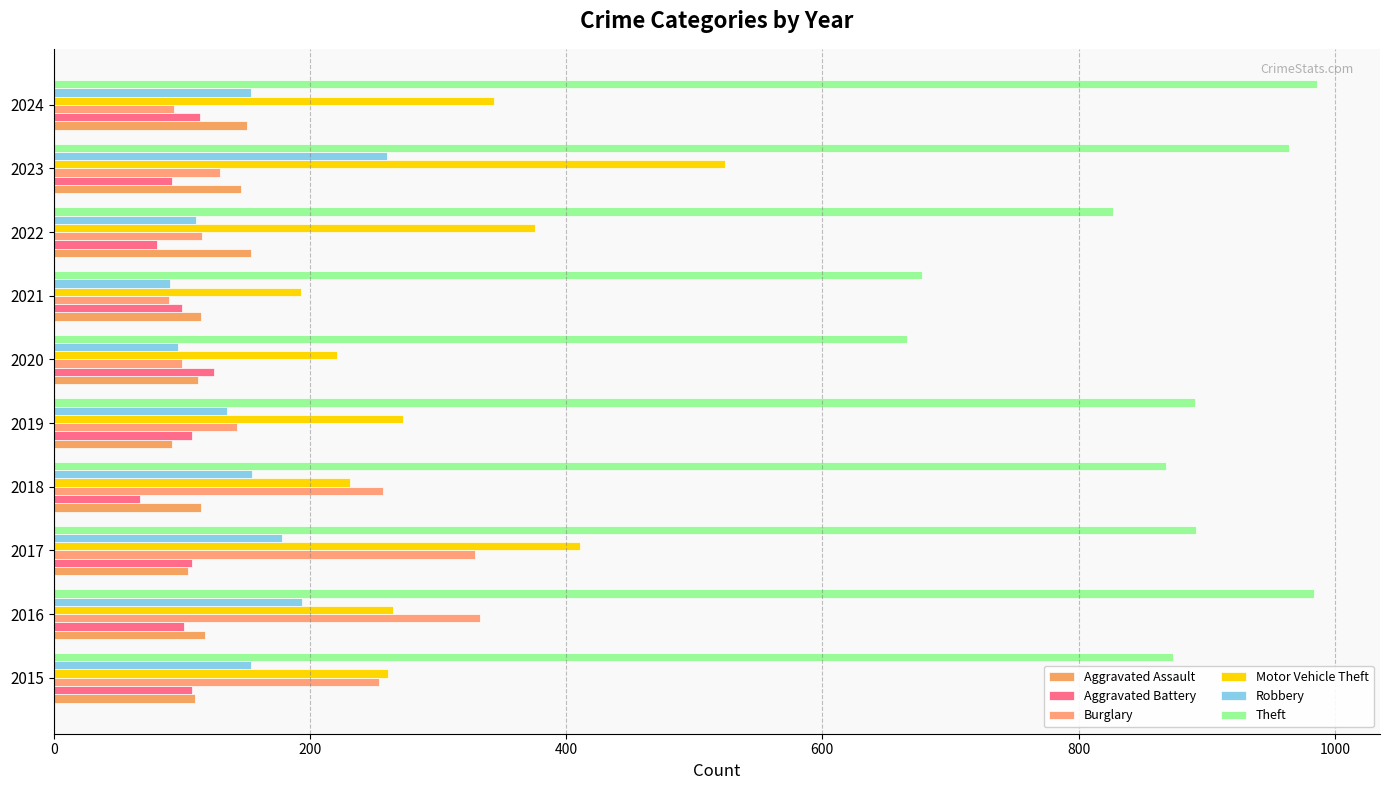

How many values in the Theft series are below 891?

5